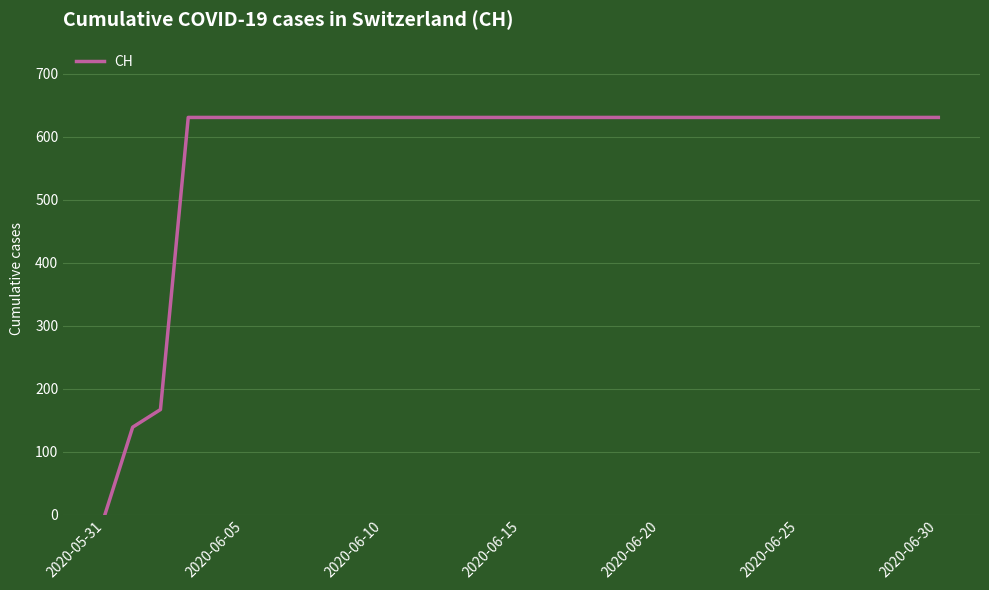

What is the difference between the maximum and second lowest values?

492